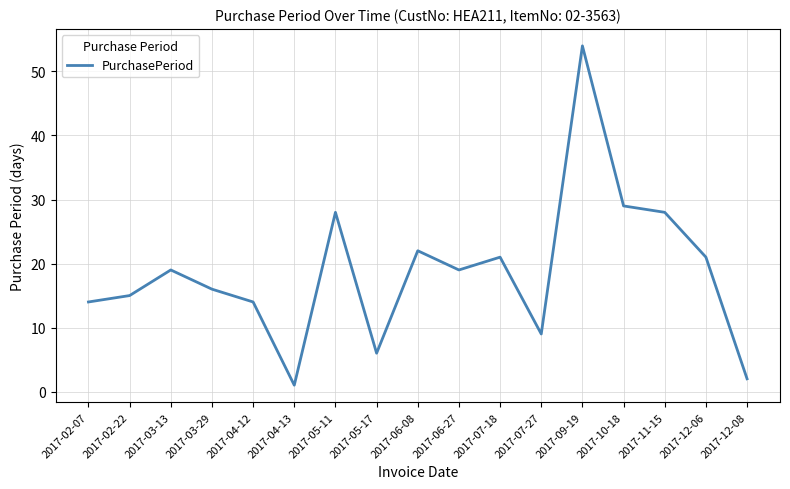

What is the change in value from 2017-06-27 to 2017-09-19?

+35